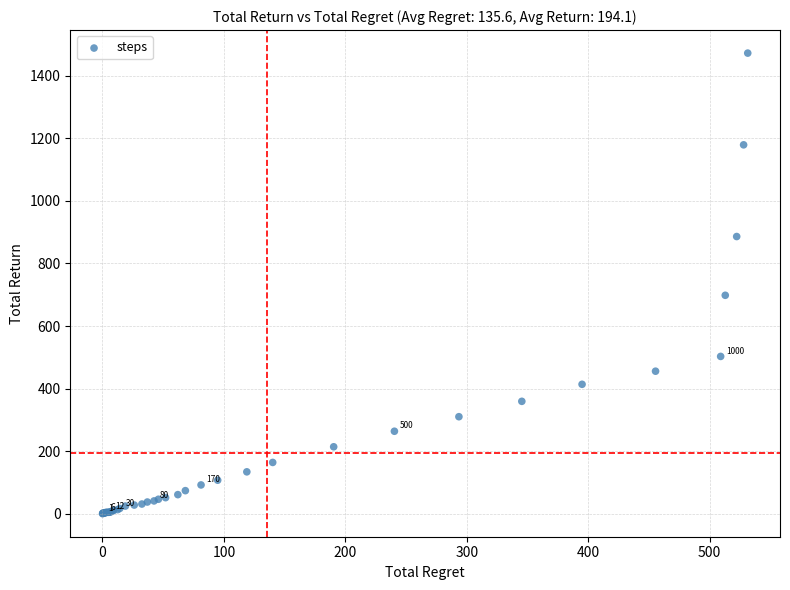

What Y value in the scatter plot is closest to 736?

698.4